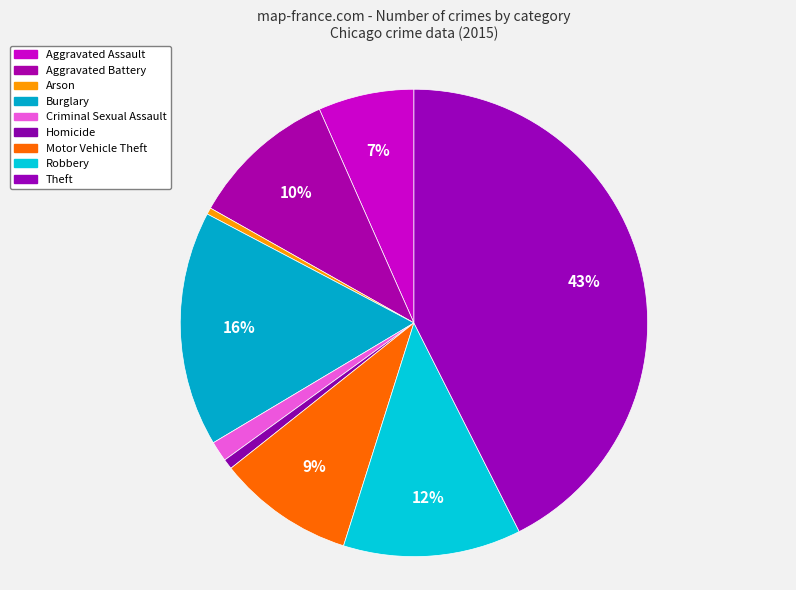

What percentage is the Theft slice, to the nearest percent?

43%